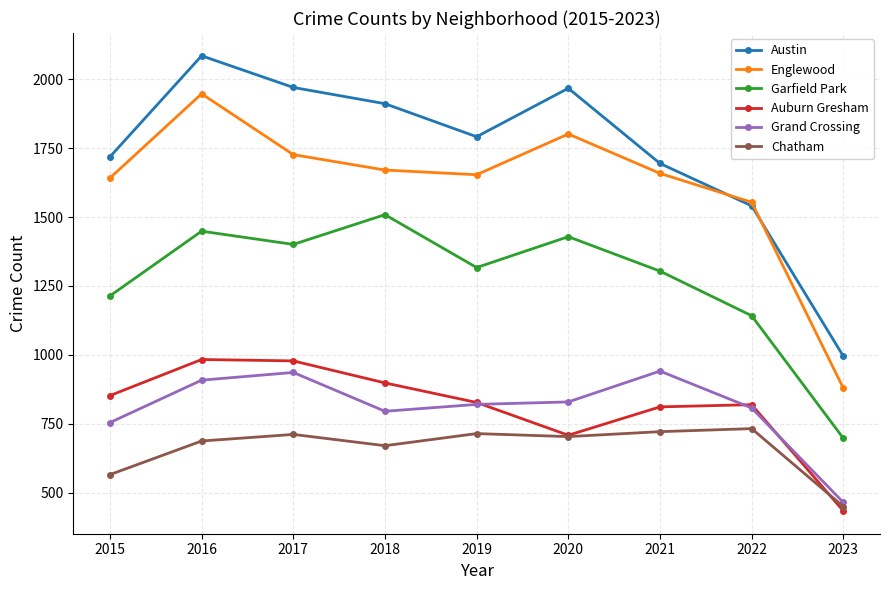

Does the chart display data point markers on the line(s)?

Yes